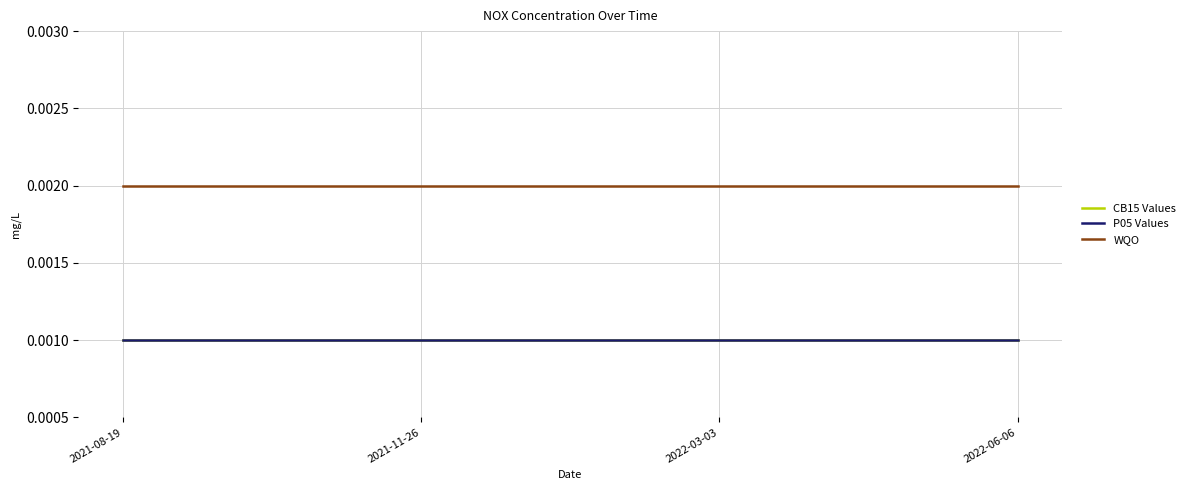

The P05 Values series shows 0.0 at 2022-03-03. True or false?

False